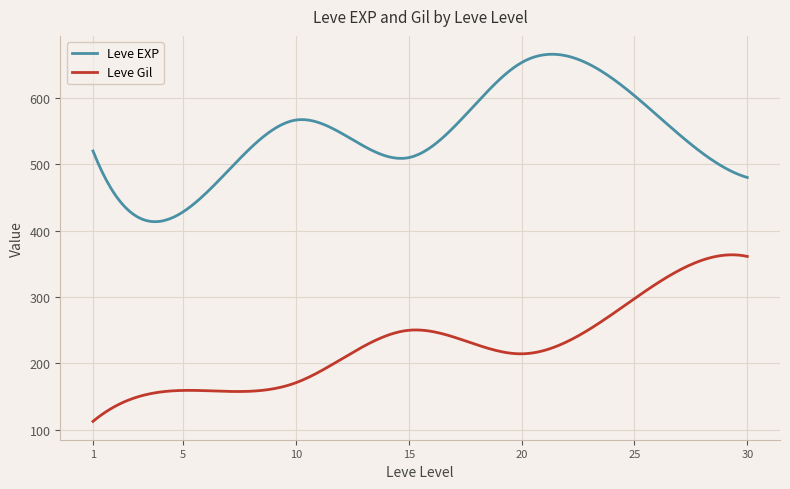

True or false: Leve Gil and Leve EXP cross at least once.

False